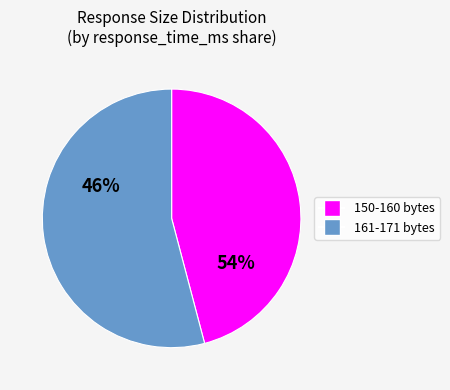

Is it true that 162 is 1% of the pie?

False